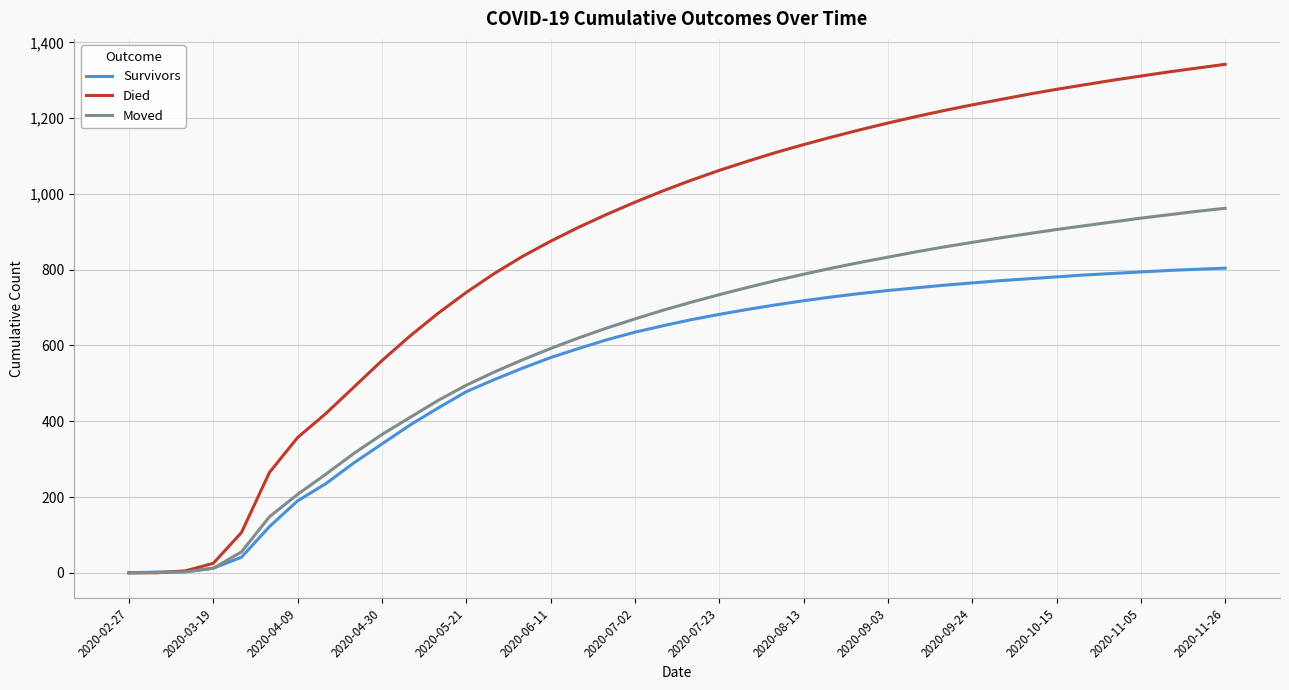

Which series has the largest total across all categories?

Died